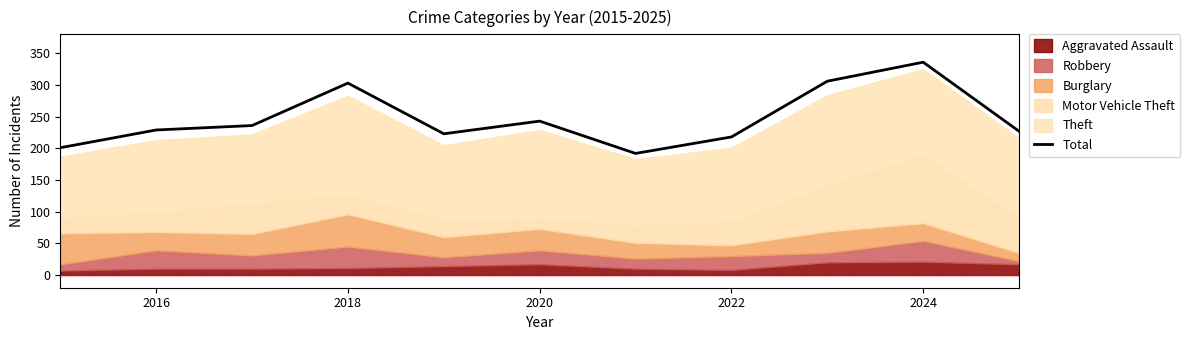

The value of Total at 2024 is 166. True or false?

False